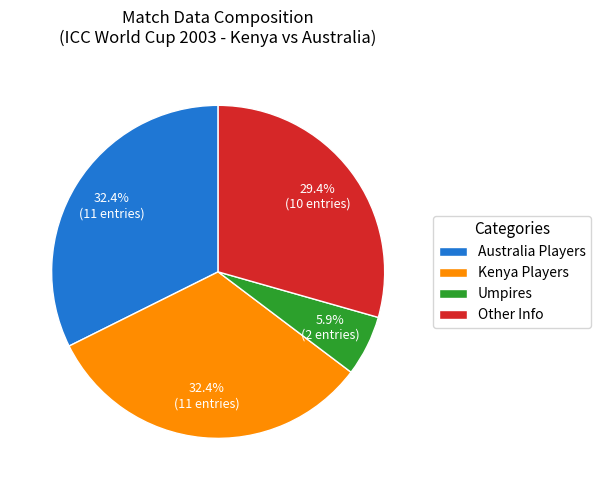

Which category has the smallest portion of the pie?

Umpires